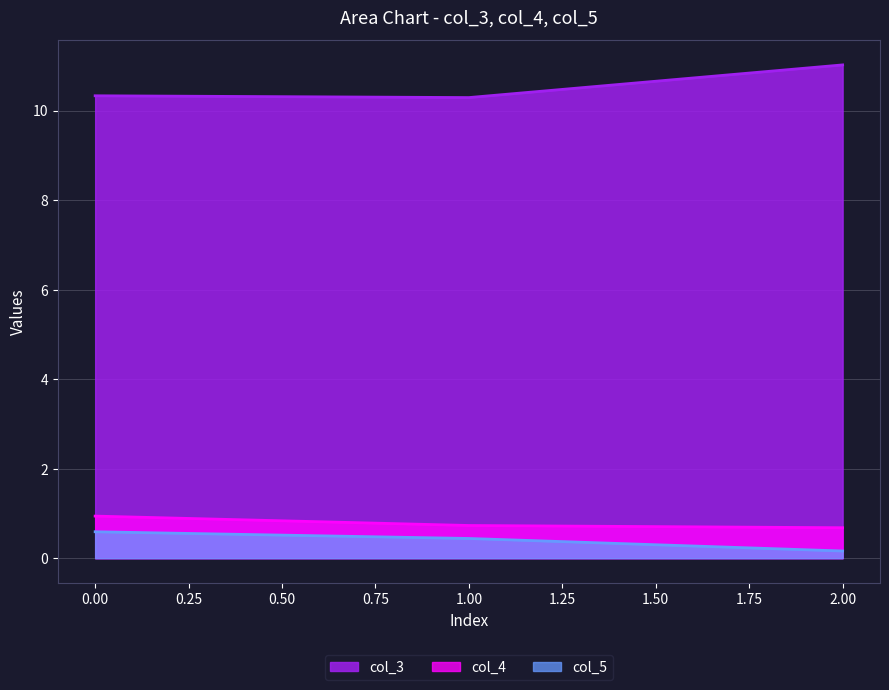

What is the sum of the col_3 values at 1.00 and 0.00?

20.6